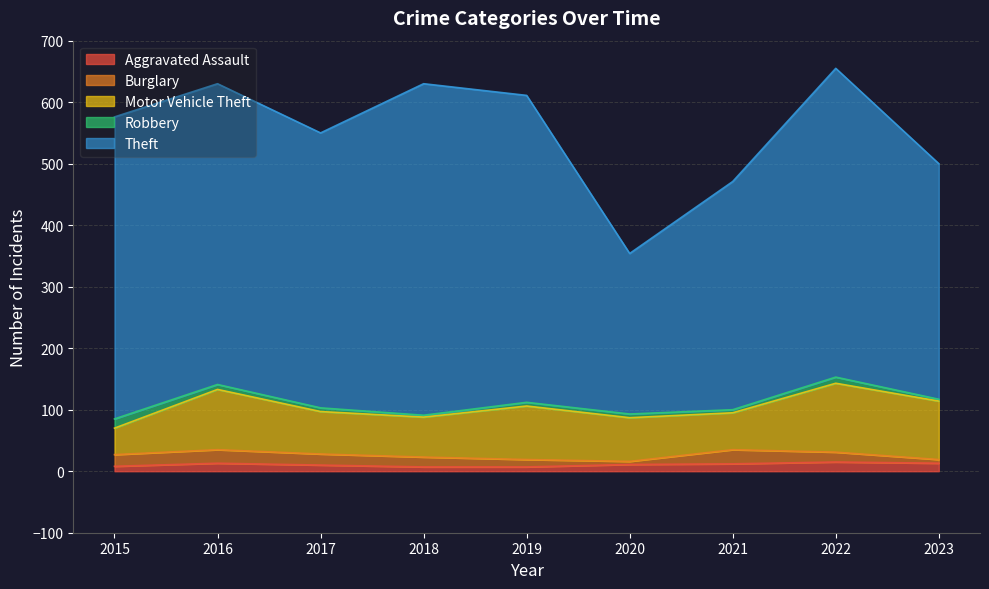

What is the difference between the maximum and minimum values in the Burglary series?

18